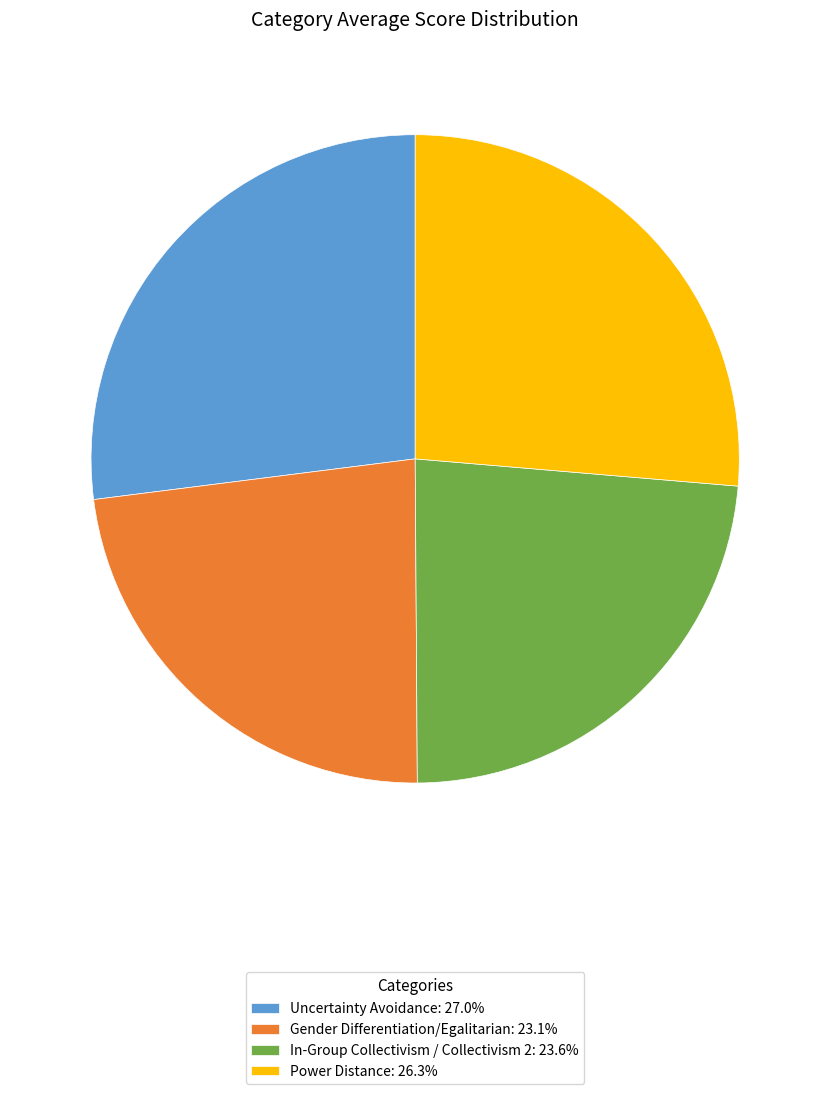

Is the sum of Gender Differentiation/Egalitarian: 23.1% and Power Distance: 26.3% greater than half?

No